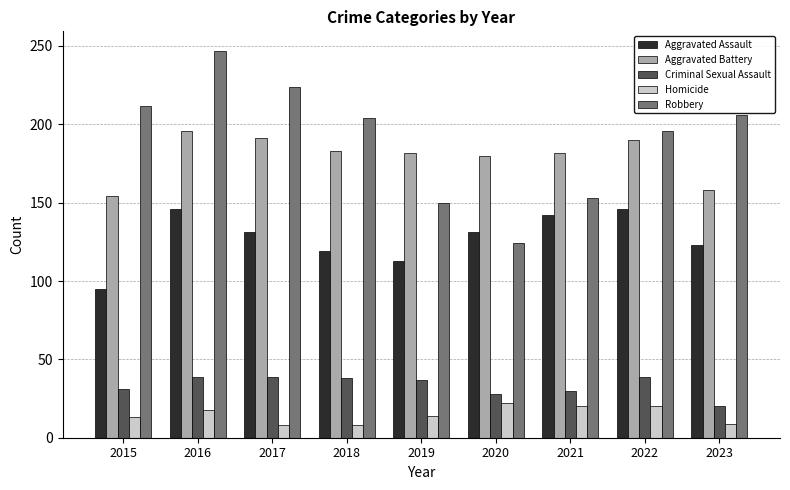

At which category is the sum across all series the highest?

2016